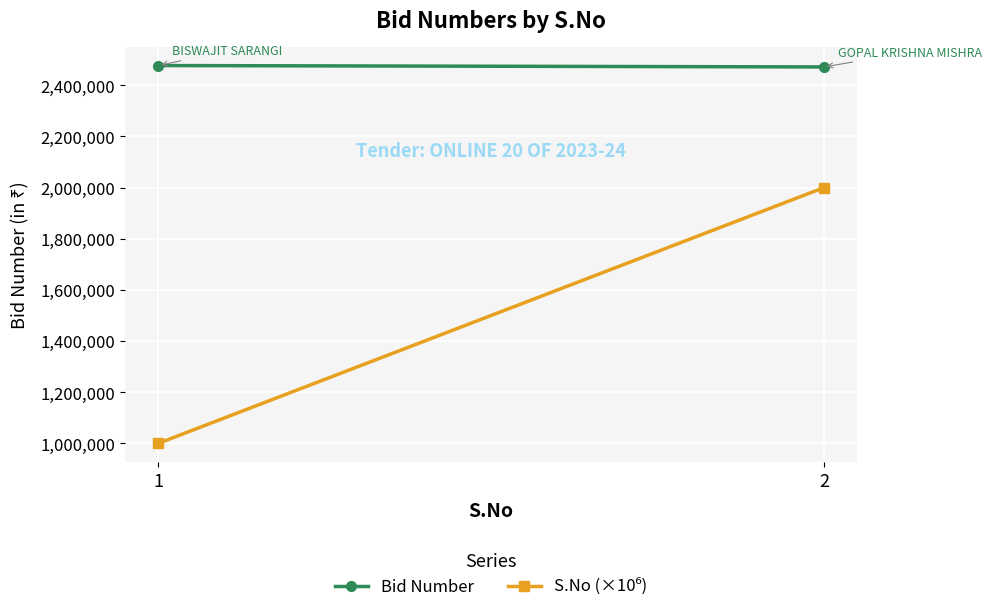

What is the value of the S.No (×10⁶) point at the 2nd from the left?

2000000